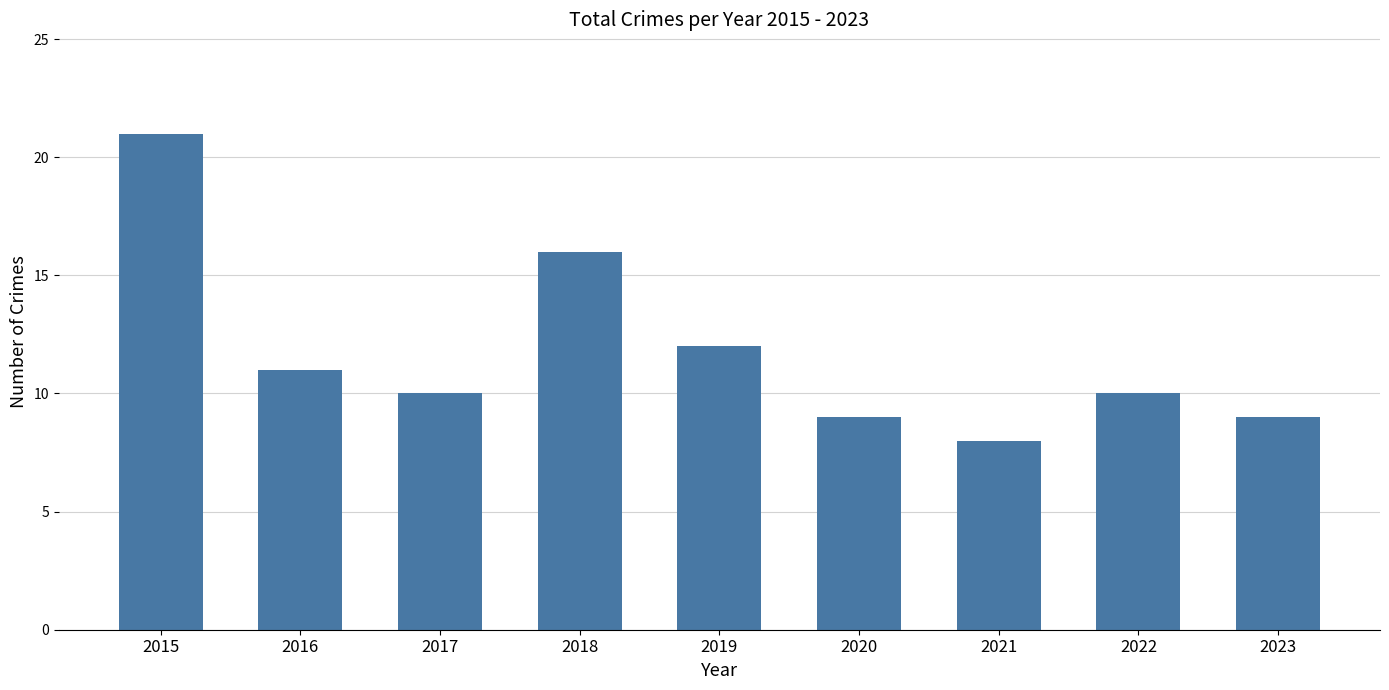

What is the average value?

12